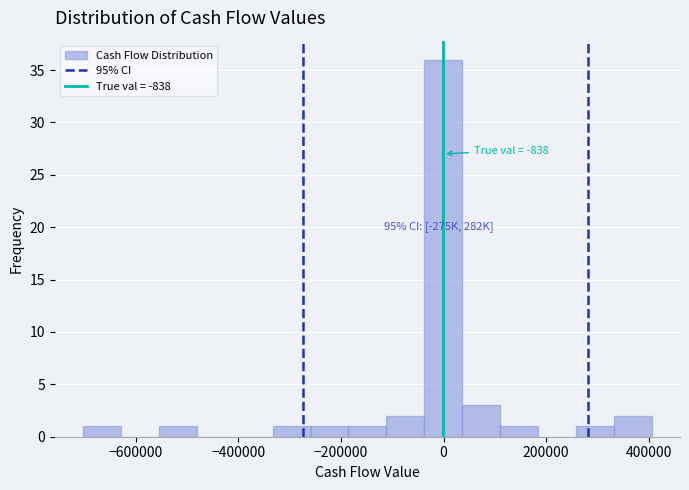

Read against the x-axis, roughly where is the centre of the tallest bar?

0